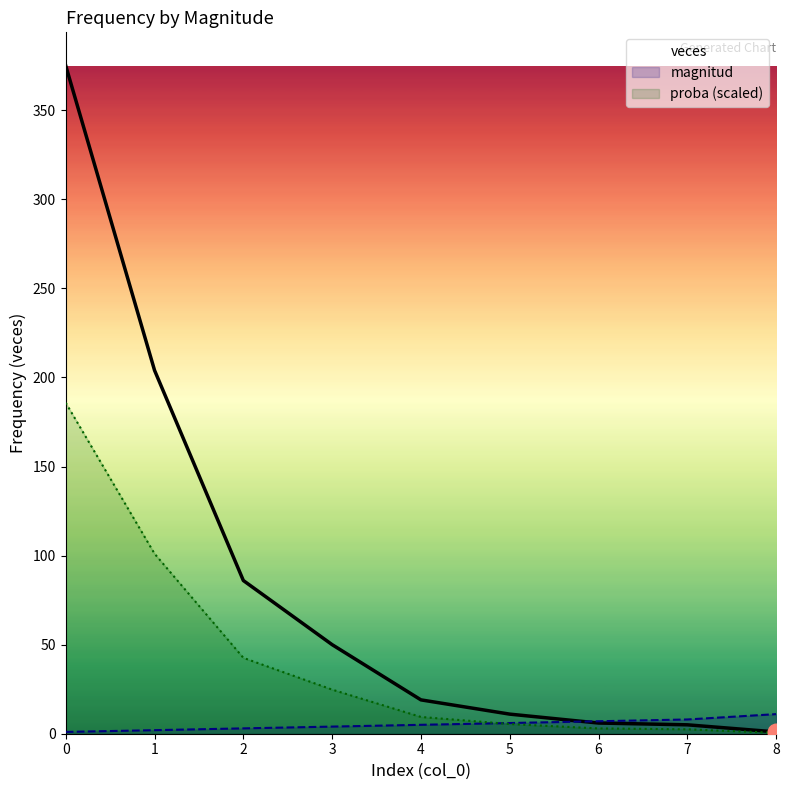

The value of veces at 5 is 11.0. True or false?

True